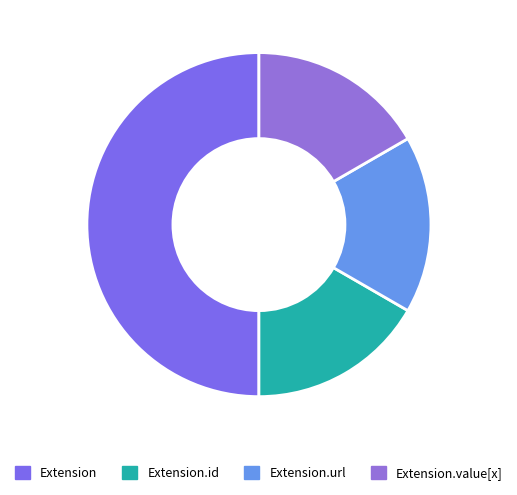

Does Extension.id account for over 50% of the chart?

No